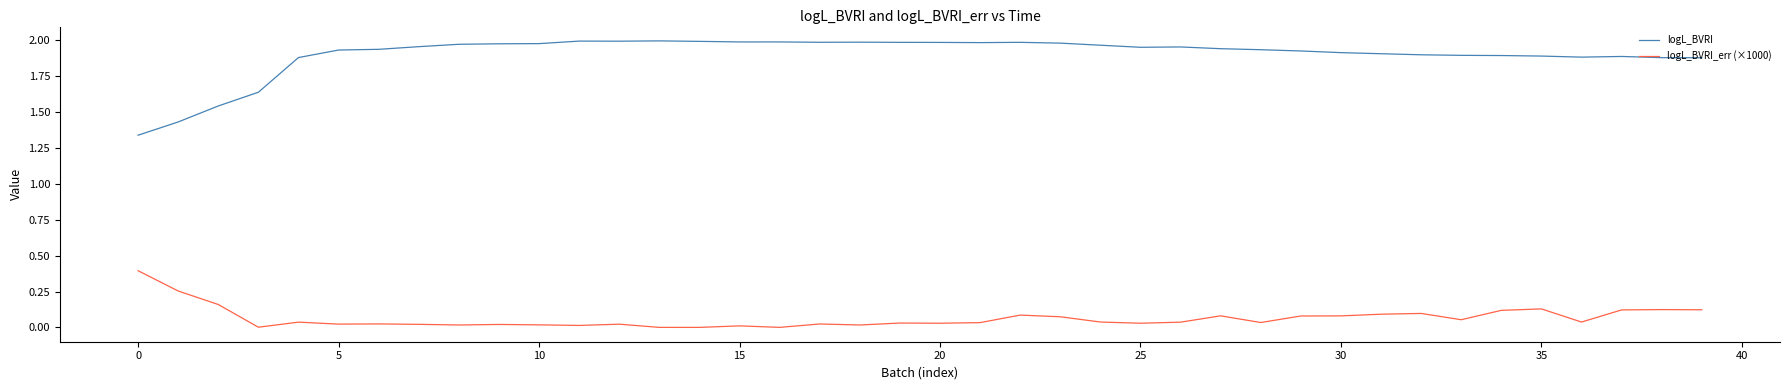

Rank the series by their maximum value, from highest to lowest.

logL_BVRI, logL_BVRI_err (×1000)